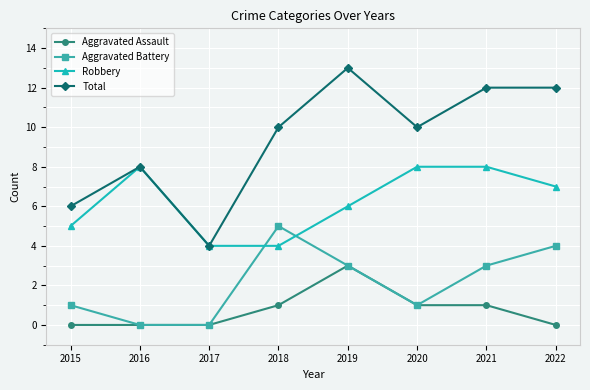

At how many categories does at least one series exceed 11?

3